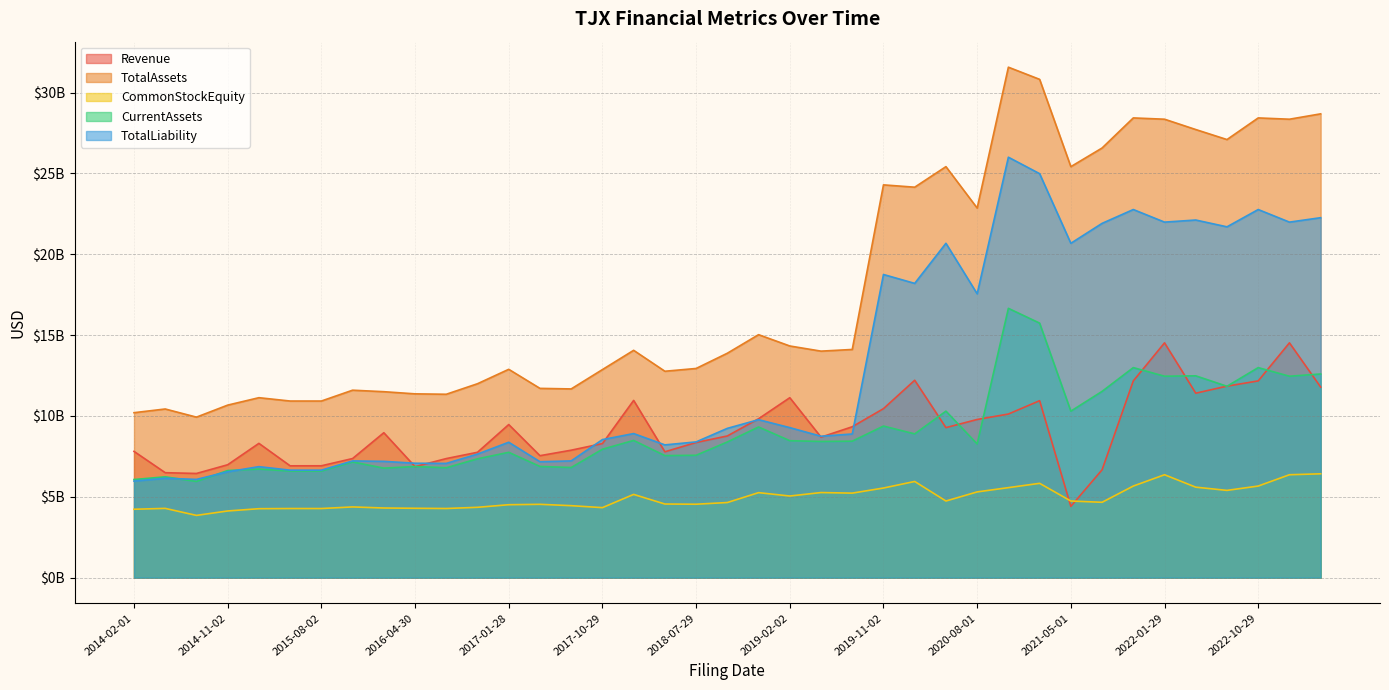

What is the spread (max minus min) of values at 2020-02-01?

18196791000